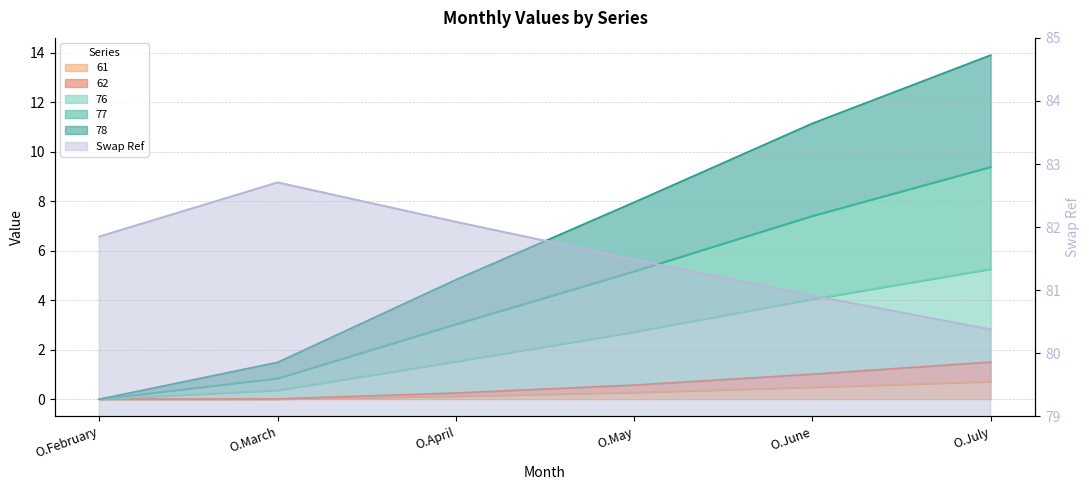

What are all the series names shown in the legend?

76, 77, 78, 61, 62, Swap Ref